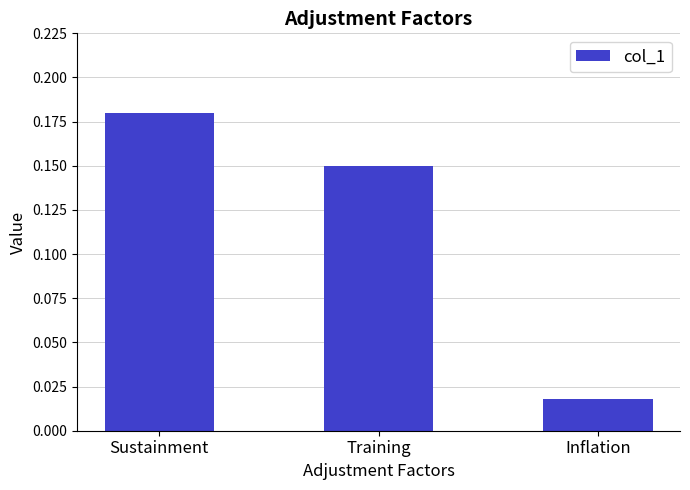

Which label corresponds to the largest value in the chart?

Sustainment